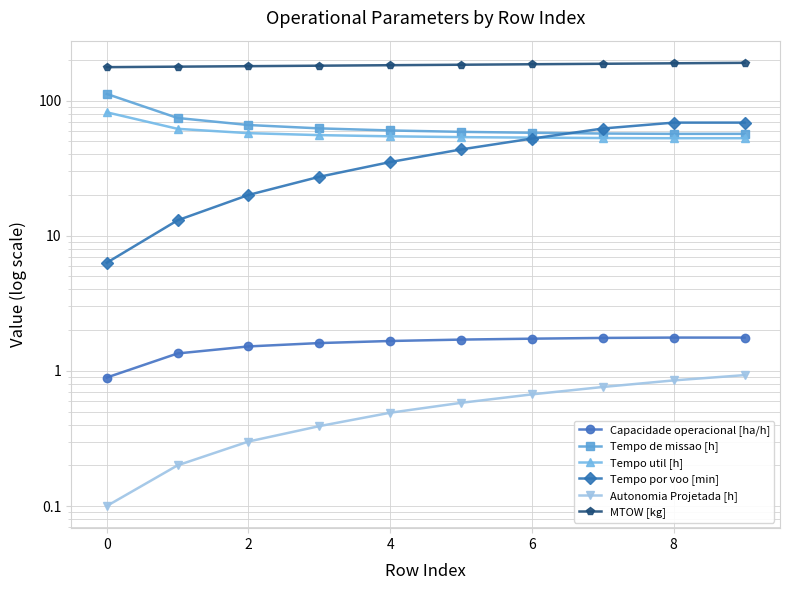

List the series in order of their peak value, highest first.

MTOW [kg], Tempo de missao [h], Tempo util [h], Tempo por voo [min], Capacidade operacional [ha/h], Autonomia Projetada [h]